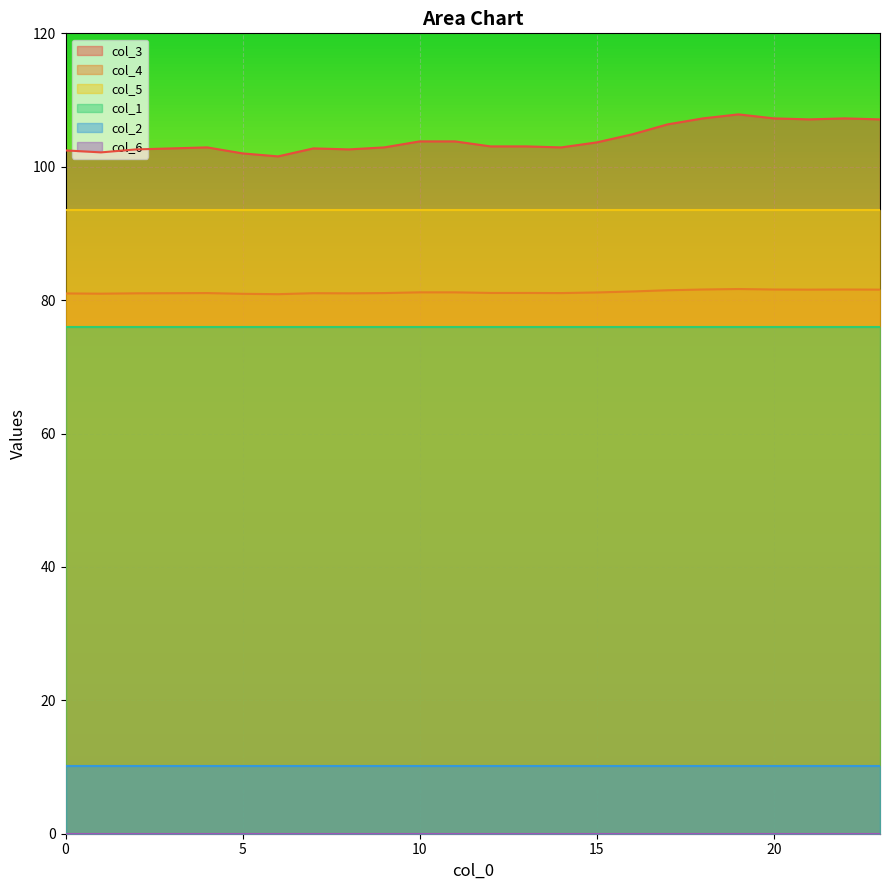

What is the value of the col_4 point at the 8th from the left?

81.0